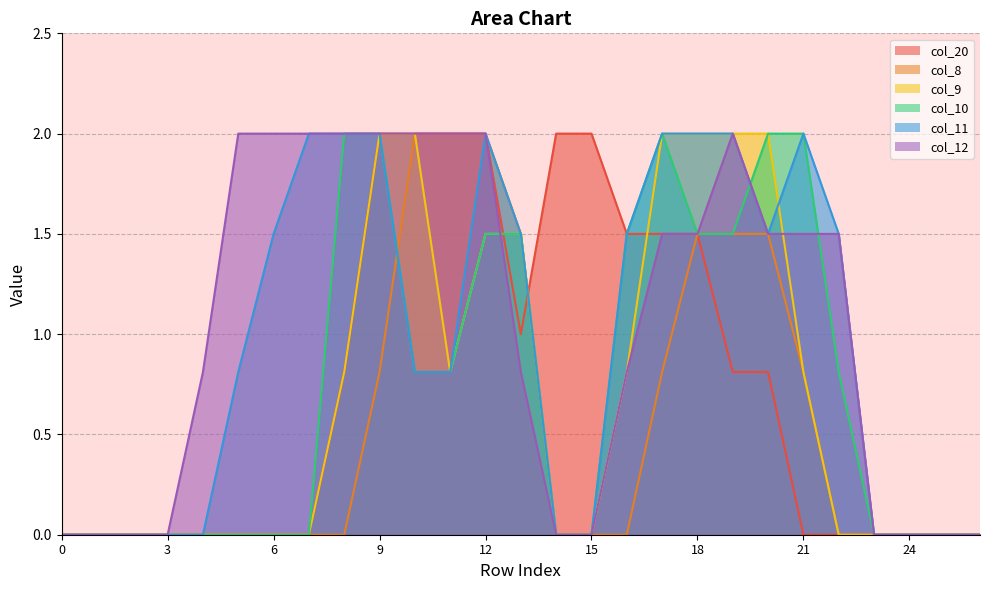

Reading left to right, list all the values displayed in this chart.

col_20: 0.0	0.0	0.0	0.0	0.0	0.0	0.0	0.0	0.8	2.0	2.0	2.0	2.0	1.0	2.0	2.0	1.5	1.5	1.5	0.8	0.8	0.0	0.0	0.0	0.0	0.0	0.0
col_8: 0.0	0.0	0.0	0.0	0.0	0.0	0.0	0.0	0.0	0.8	2.0	2.0	2.0	1.5	0.0	0.0	0.0	0.8	1.5	1.5	1.5	0.8	0.0	0.0	0.0	0.0	0.0
col_9: 0.0	0.0	0.0	0.0	0.0	0.0	0.0	0.0	0.8	2.0	2.0	0.8	1.5	1.5	0.0	0.0	0.8	2.0	2.0	2.0	2.0	0.8	0.0	0.0	0.0	0.0	0.0
col_10: 0.0	0.0	0.0	0.0	0.0	0.0	0.0	0.0	2.0	2.0	0.8	0.8	1.5	1.5	0.0	0.0	1.5	2.0	1.5	1.5	2.0	2.0	0.8	0.0	0.0	0.0	0.0
col_11: 0.0	0.0	0.0	0.0	0.0	0.8	1.5	2.0	2.0	2.0	0.8	0.8	2.0	1.5	0.0	0.0	1.5	2.0	2.0	2.0	1.5	2.0	1.5	0.0	0.0	0.0	0.0
col_12: 0.0	0.0	0.0	0.0	0.8	2.0	2.0	2.0	2.0	2.0	2.0	2.0	2.0	0.8	0.0	0.0	0.8	1.5	1.5	2.0	1.5	1.5	1.5	0.0	0.0	0.0	0.0